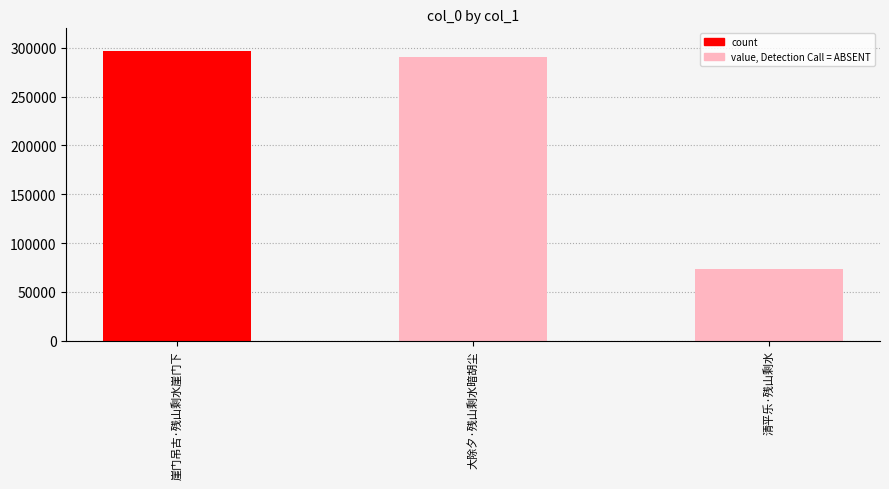

Are the bars horizontal?

No